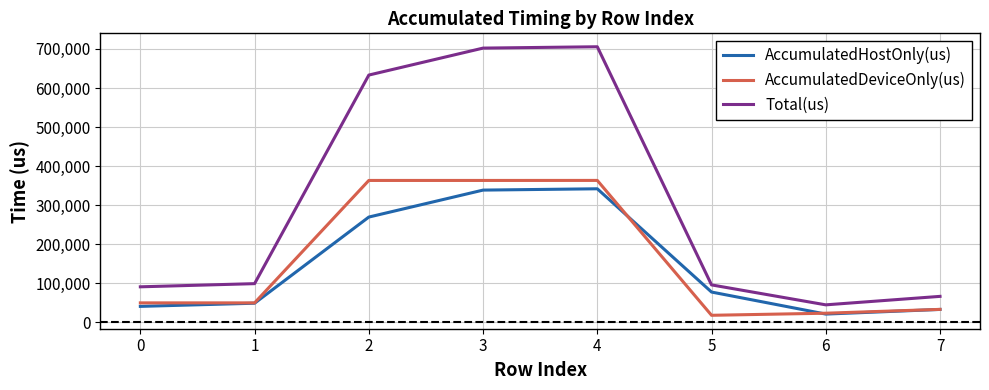

Which category has the lowest value in the AccumulatedHostOnly(us) series?

6